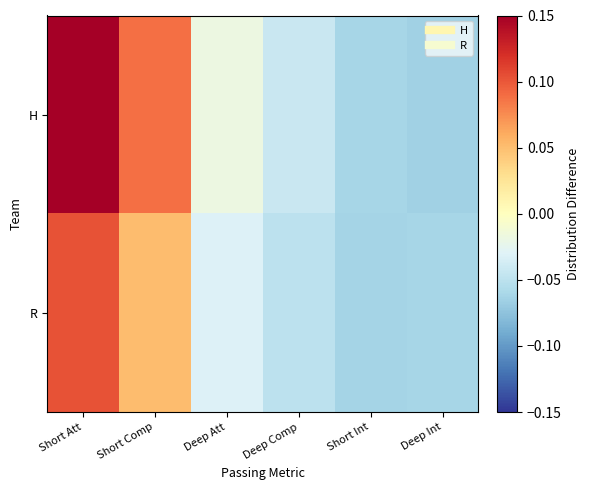

Reading left to right, extract all data points from this chart.

H: Short Att=0.1	Short Comp=0.1	Deep Att=-0.0	Deep Comp=-0.0	Short Int=-0.1	Deep Int=-0.1
R: Short Att=0.1	Short Comp=0.1	Deep Att=-0.0	Deep Comp=-0.0	Short Int=-0.1	Deep Int=-0.1